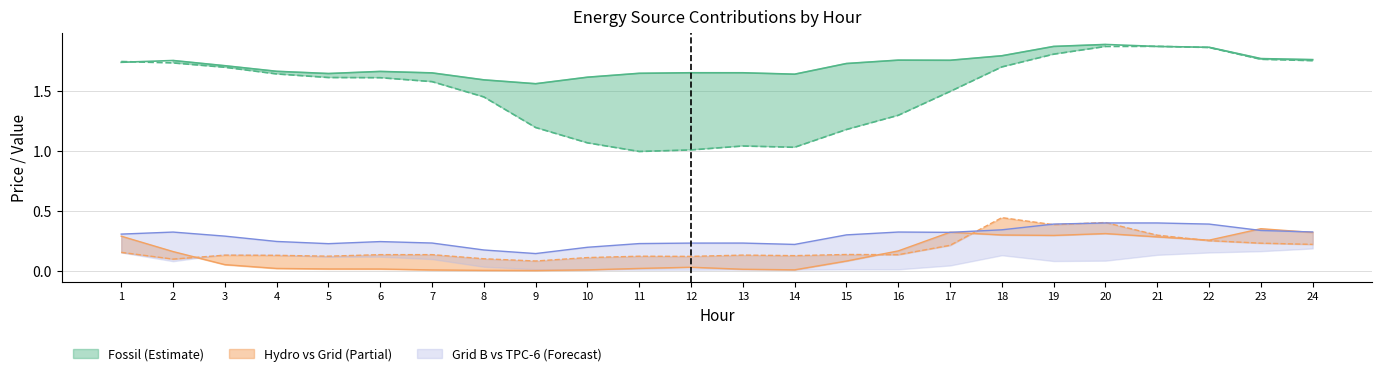

What is the value of the Hydro_A point at the 15th from the left?

0.1